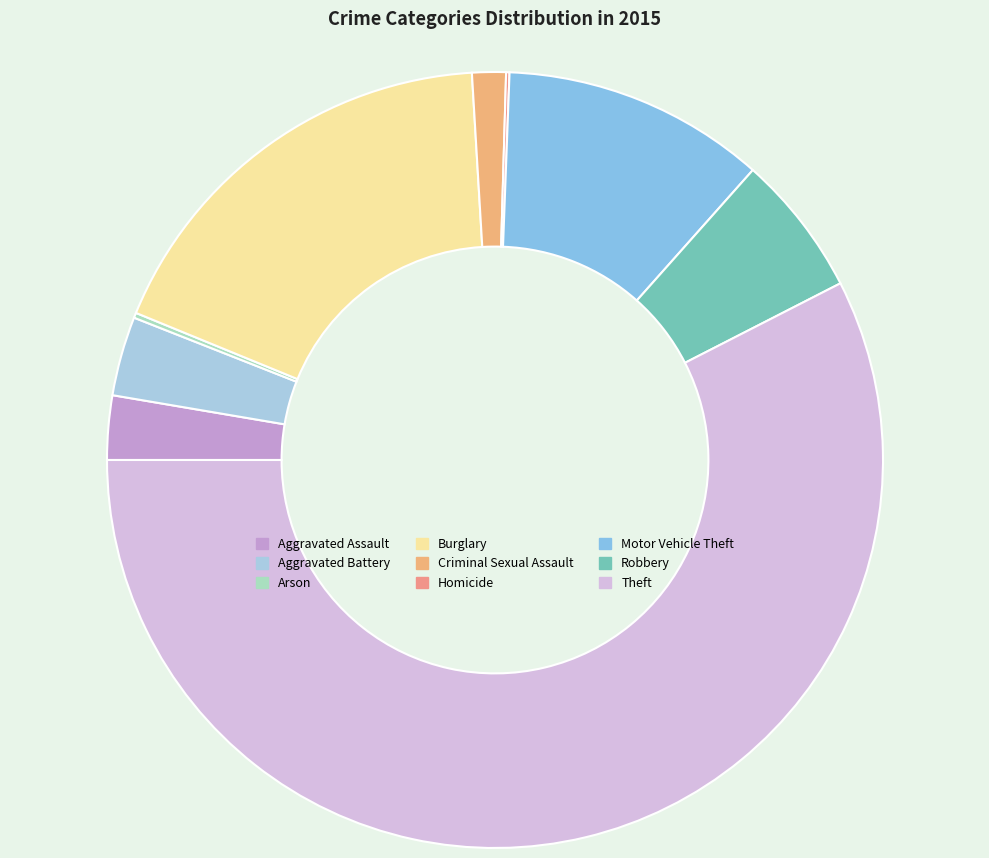

What is the majority slice?

Theft